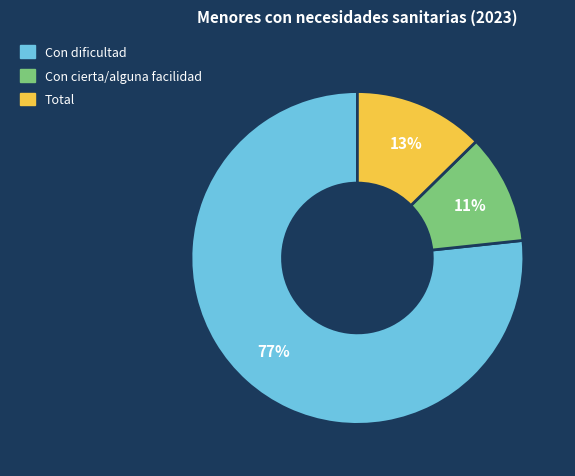

To the nearest percent, what is the average slice percentage?

33%